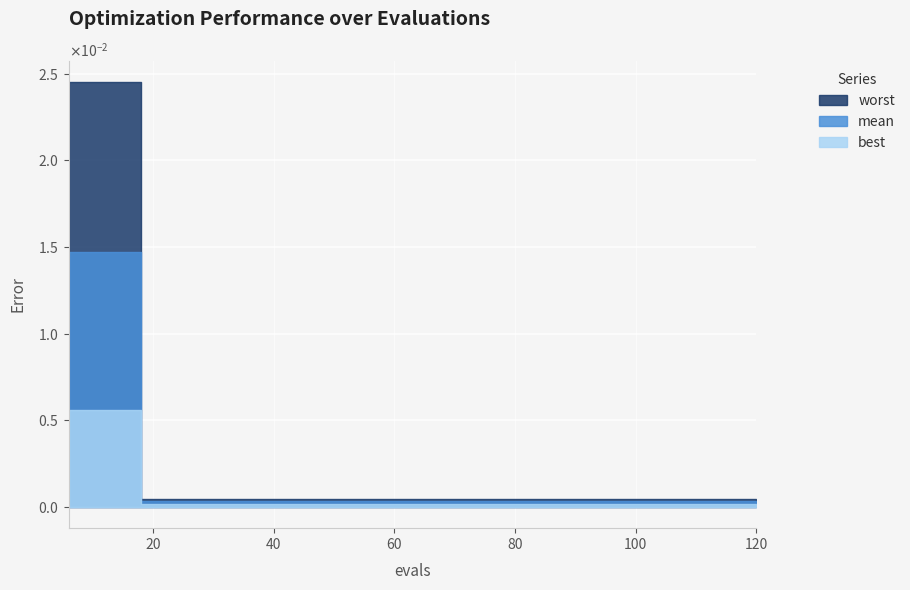

Is it true that best equals 0.0 at 2?

True